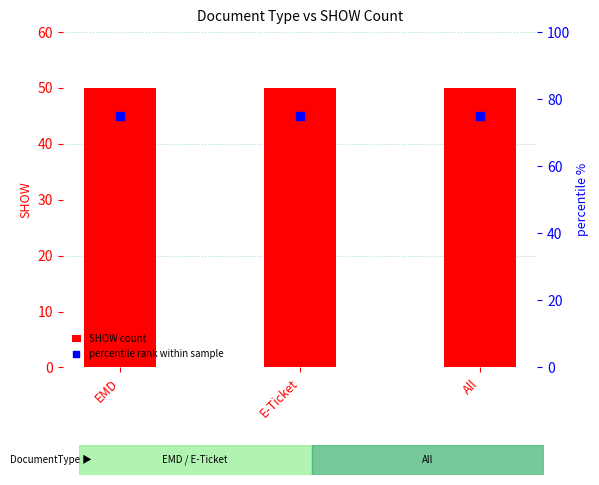

Which series contains the highest Y value?

percentile rank within sample